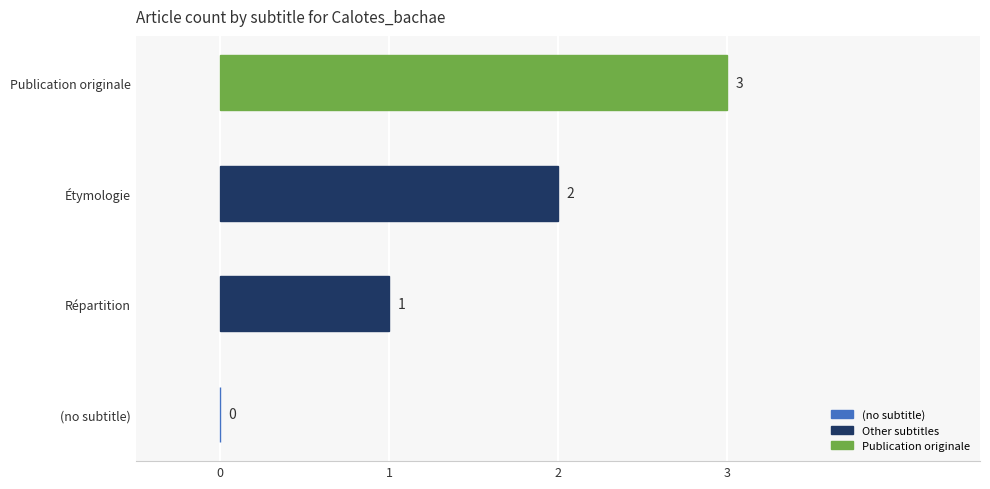

The chart shows a value of -2 at (no subtitle). True or false?

False